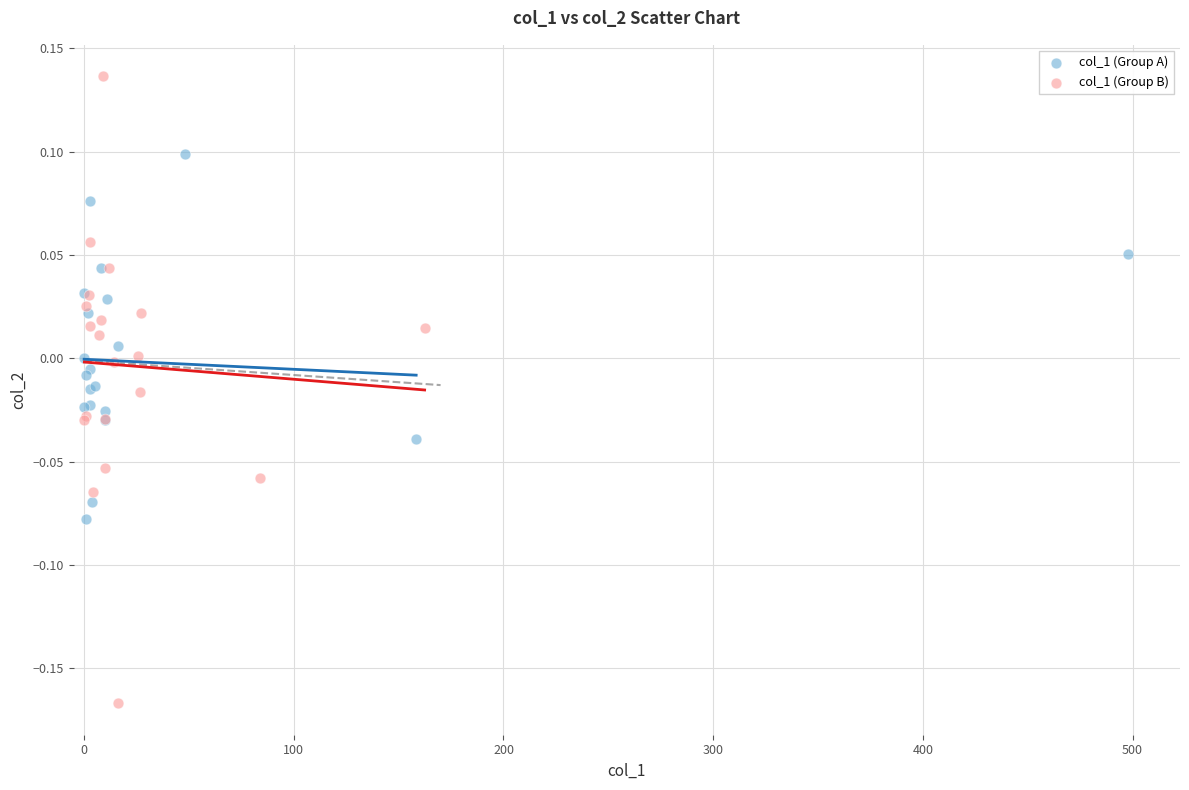

Which series has the largest Y range (max minus min)?

col_1 (Group B)